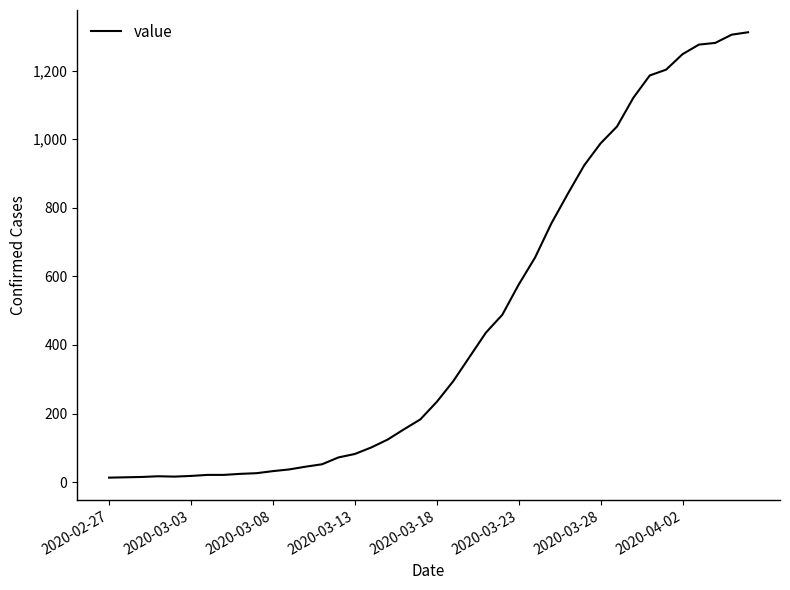

What is the greatest value displayed?

1312